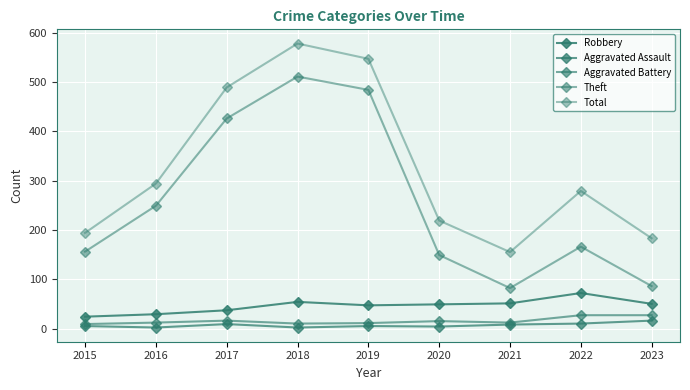

At which category is the sum across all series the highest?

2018